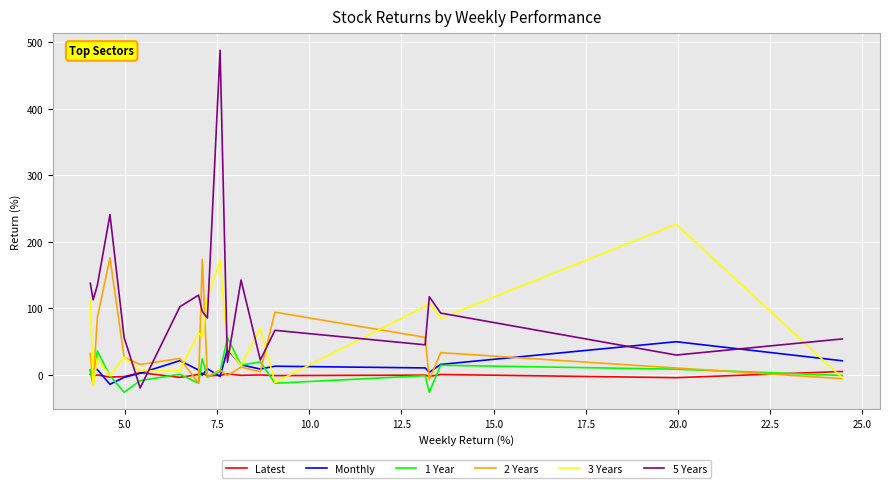

What is the value of the 1 Year point at the 15th from the left?

-8.4